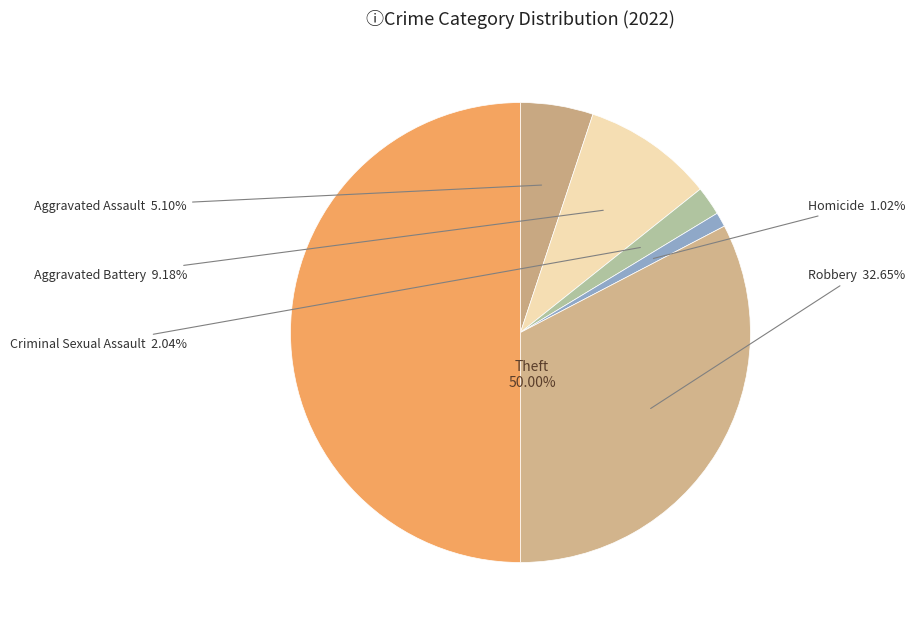

Which slice is the largest?

Theft